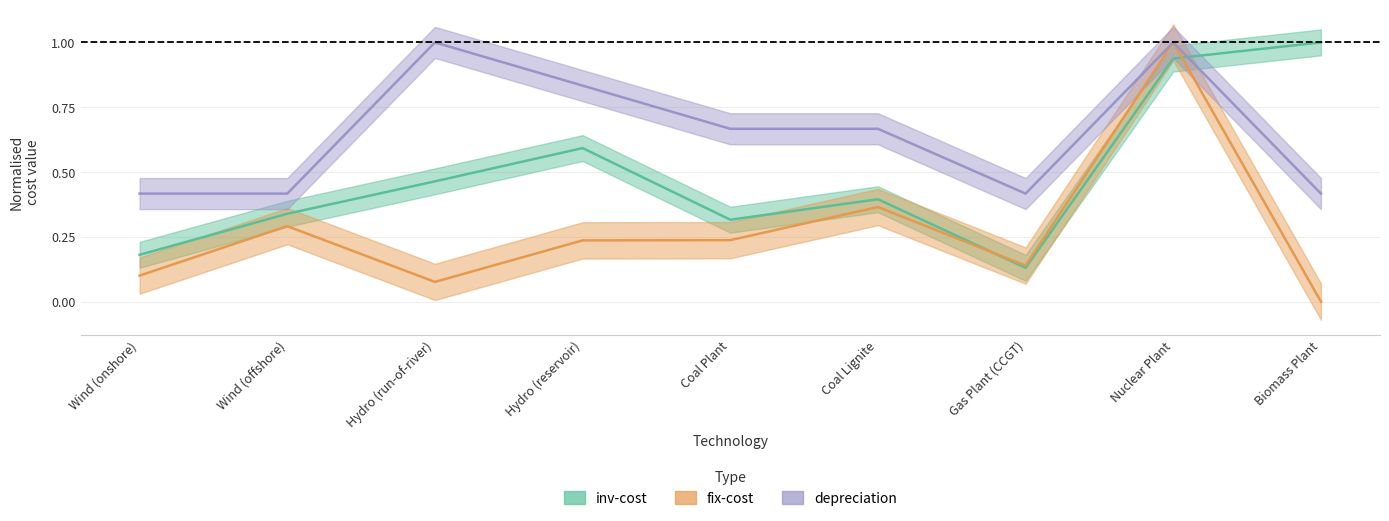

What is the difference between the maximum and minimum values in the fix-cost series?

1.0